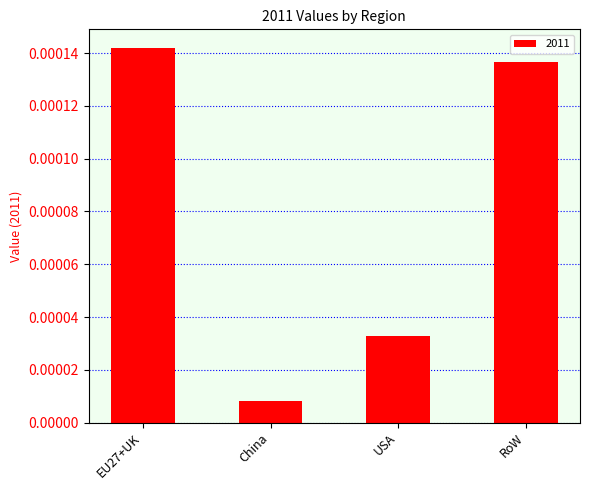

Between EU27+UK and USA, which is larger?

EU27+UK